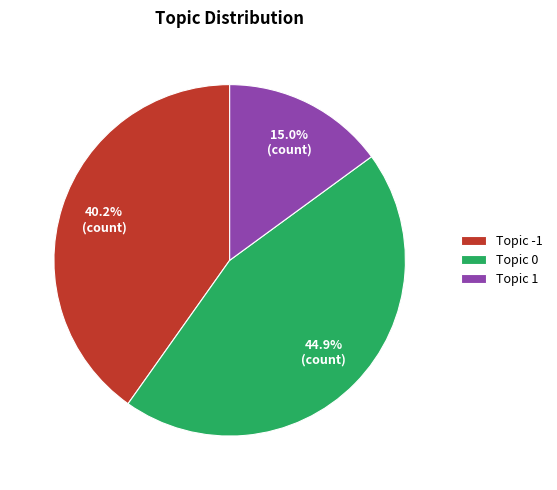

To the nearest percent, what is the difference between the largest and smallest slice percentages?

30%